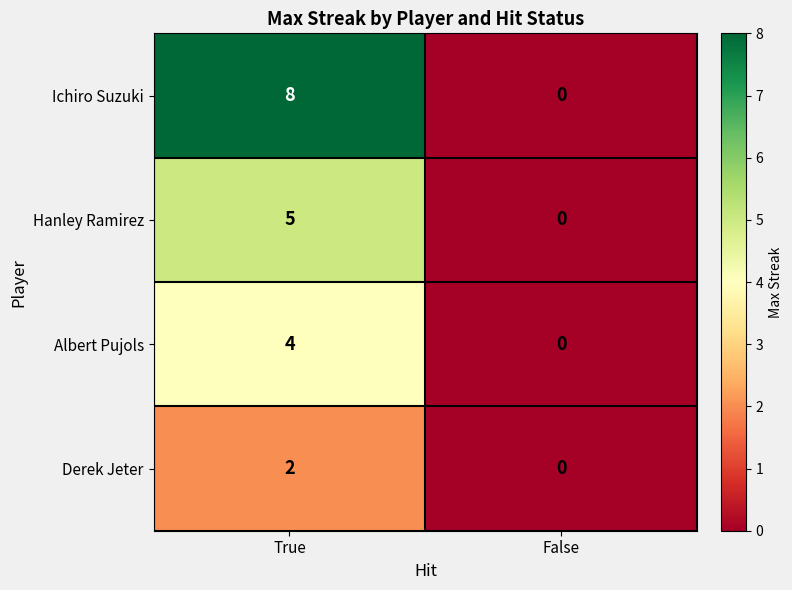

At which label does Hanley Ramirez reach its minimum?

False